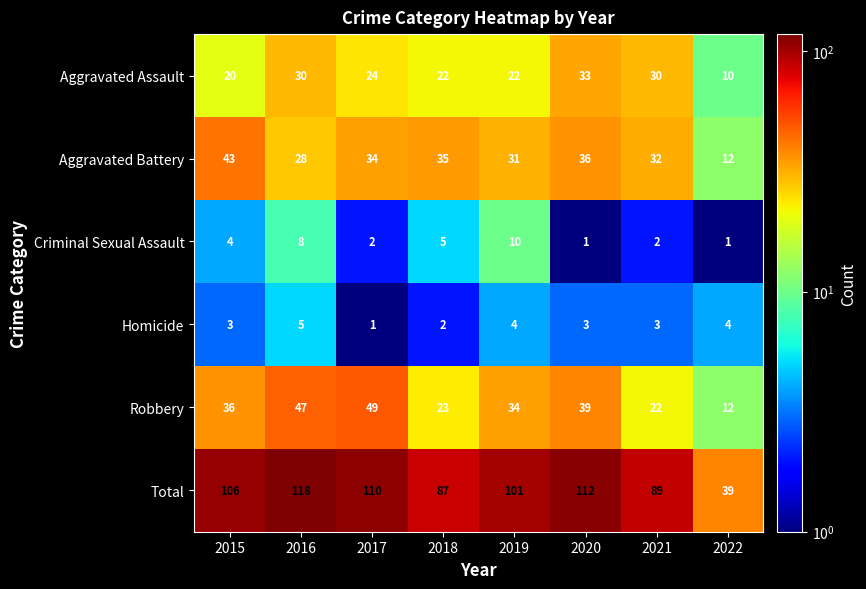

What is the total value across all series at 2018?

174